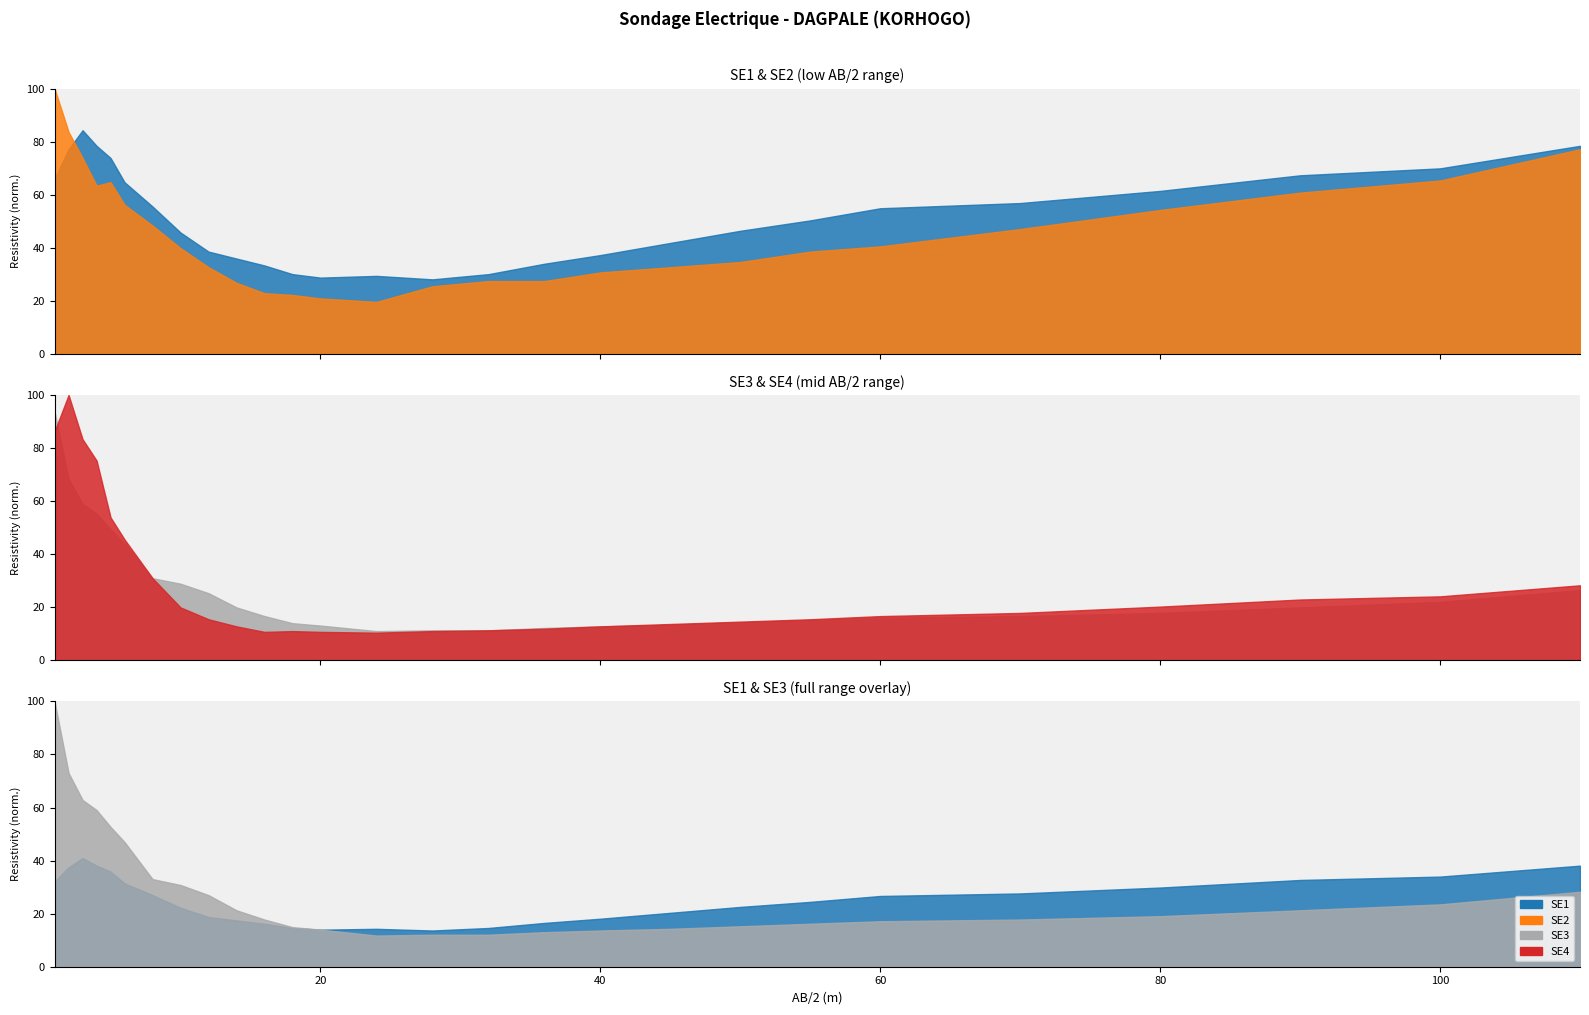

At 55, list the series in order from largest to smallest.

SE1, SE2, SE4, SE3